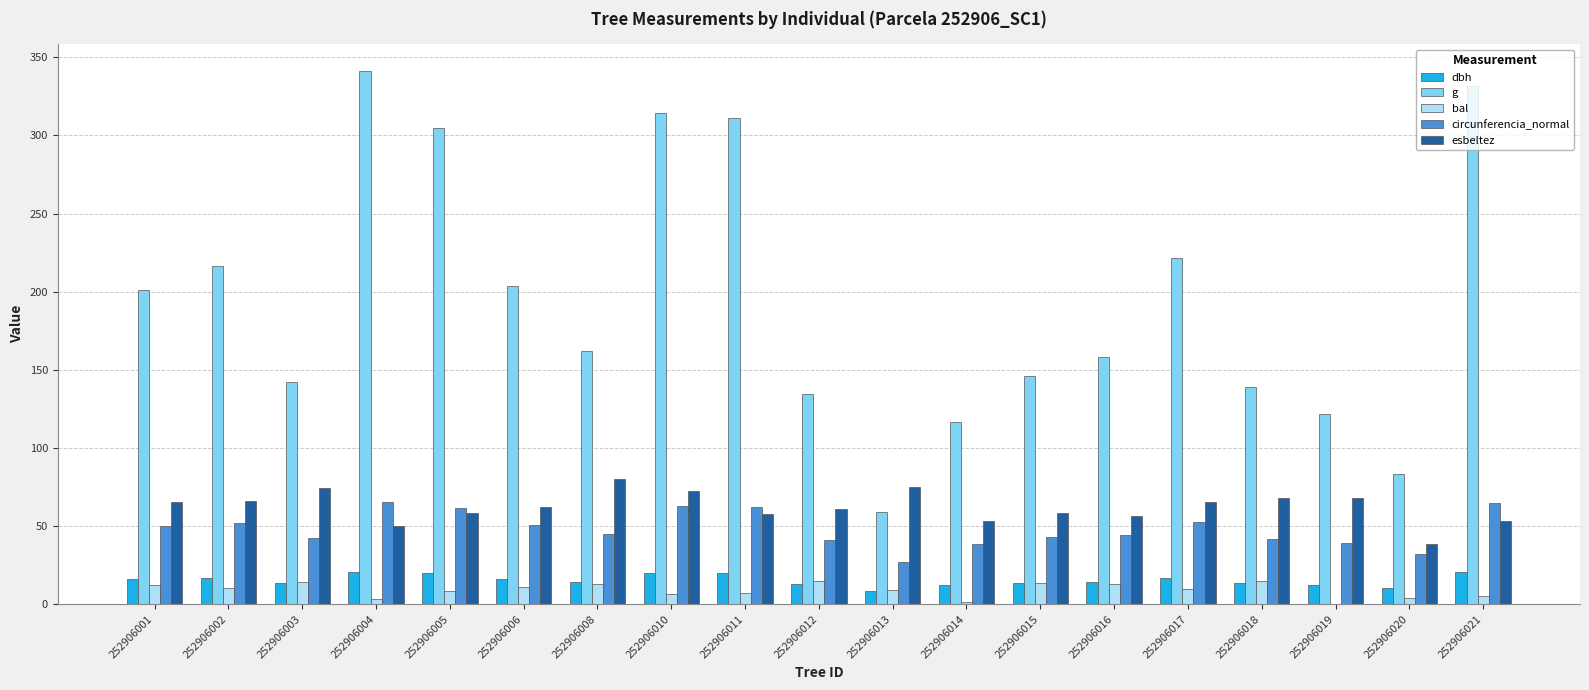

What is the average value of the bal series?

9.0